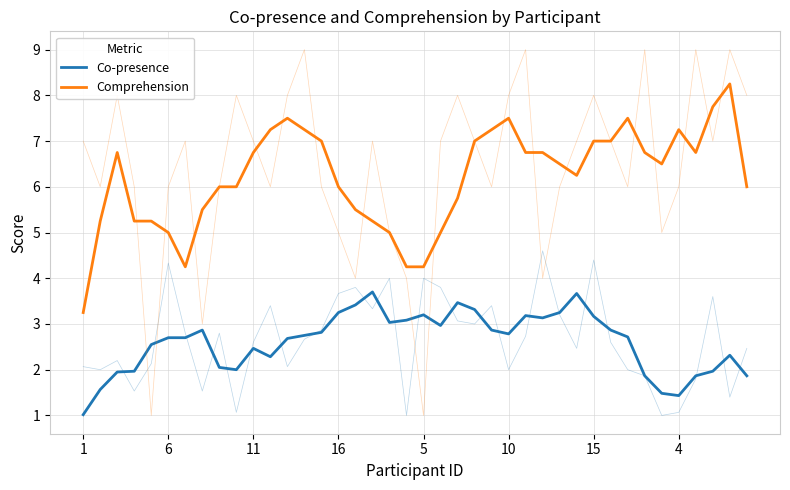

At 15, list the series in order from largest to smallest.

Comprehension, Co-presence